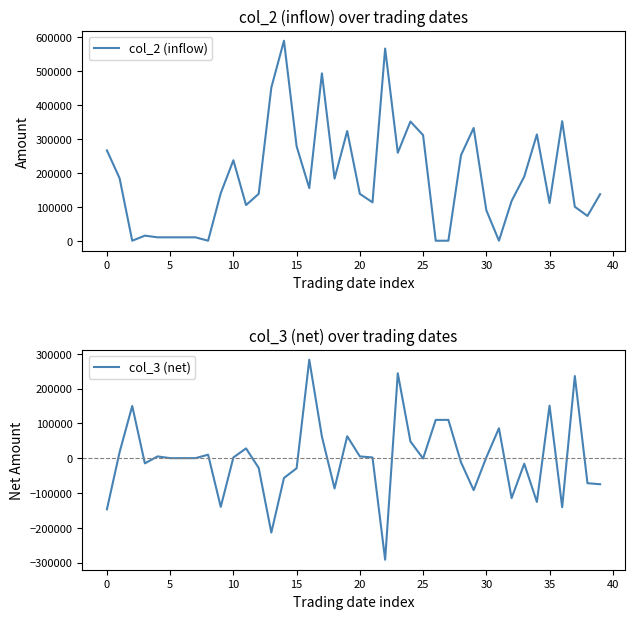

What is the sum of the col_2 (inflow) values at 25 and 26?

311000